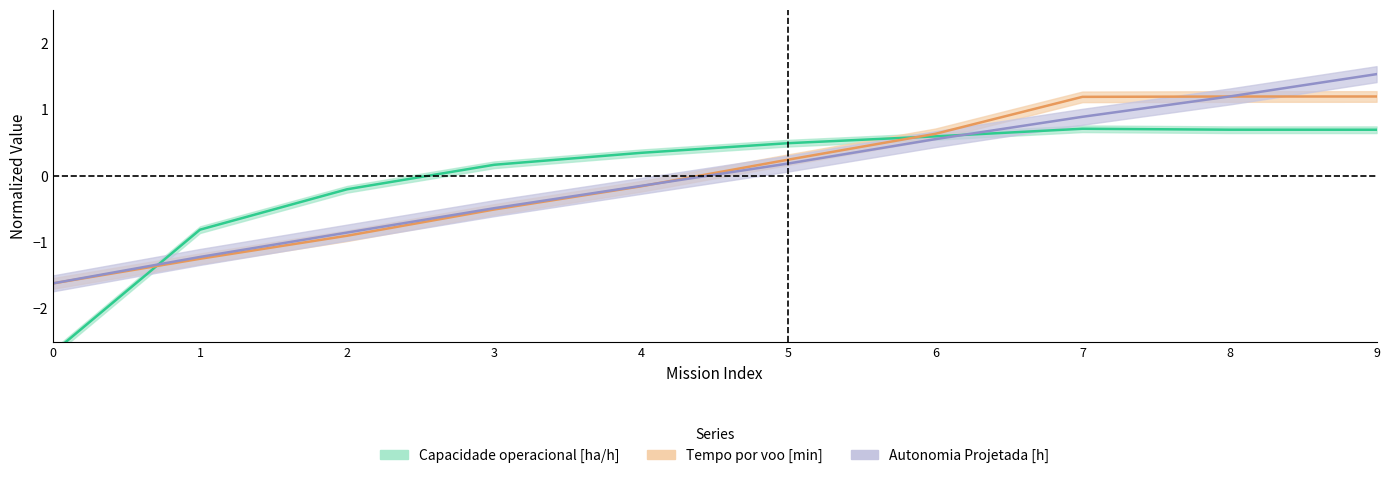

After their last crossing, which series has the higher values: Autonomia Projetada [h] or Capacidade operacional [ha/h]?

Autonomia Projetada [h]